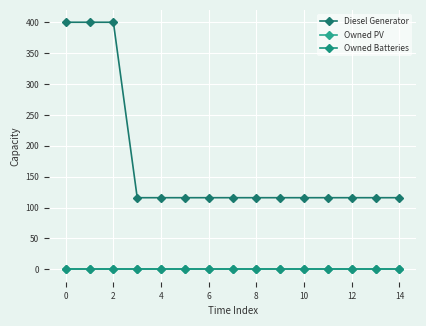

Does the chart have visible grid lines?

Yes